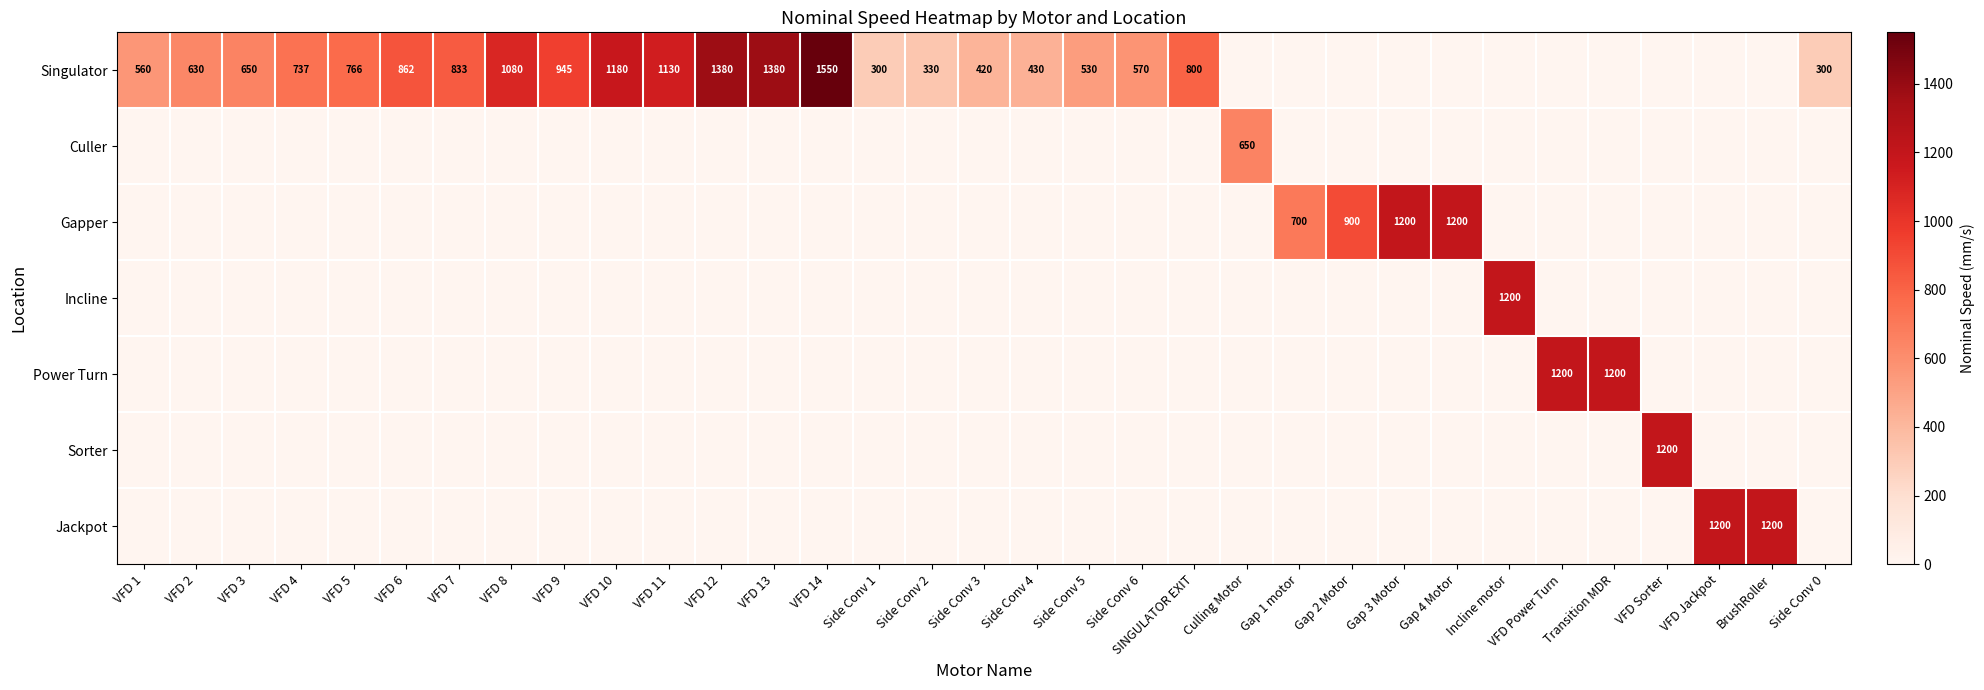

True or false: Singulator has a value of 300 at Side Conv 0.

True